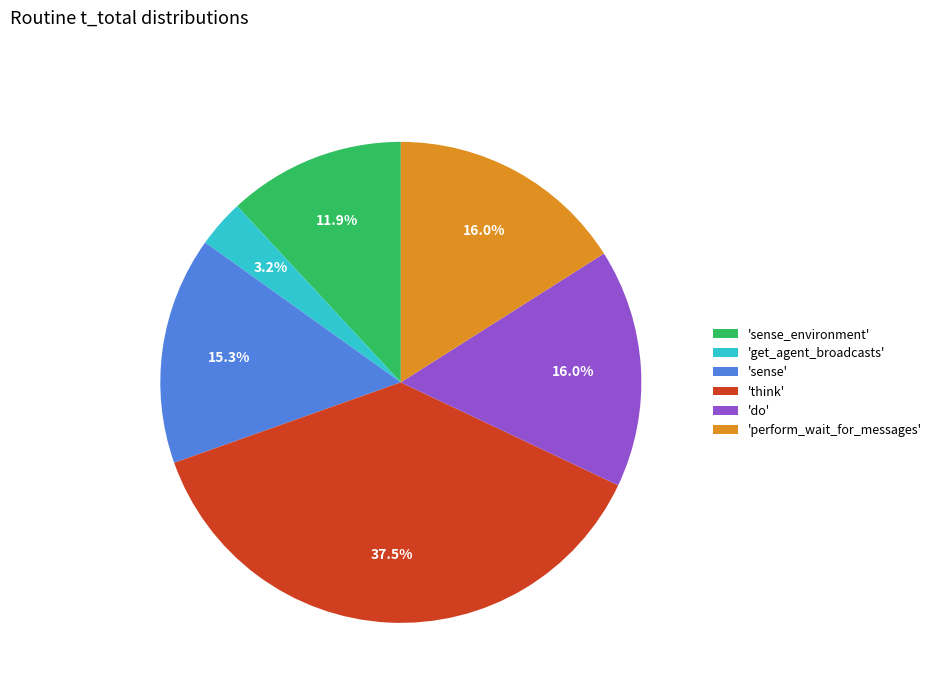

Count the number of slices in the pie.

6